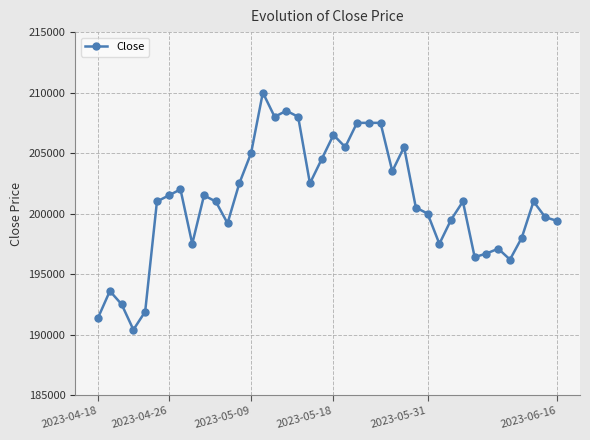

True or false: the data has more than 1 interior local peaks.

True